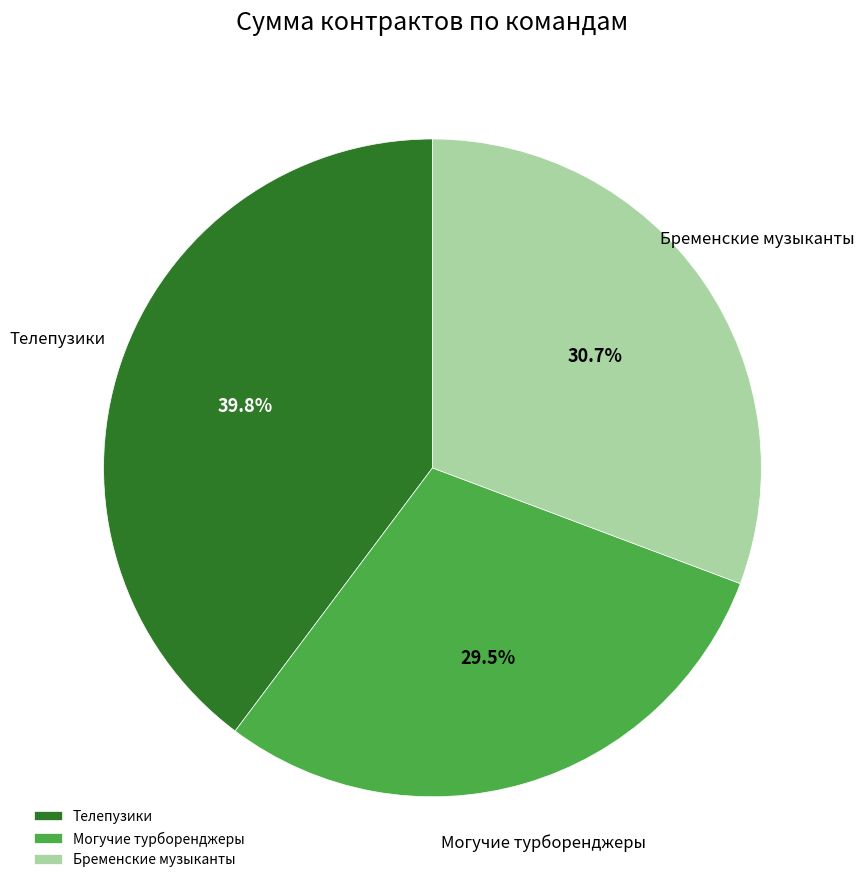

What is the ratio of the value at Телепузики to the value at Могучие турборенджеры?

1.3